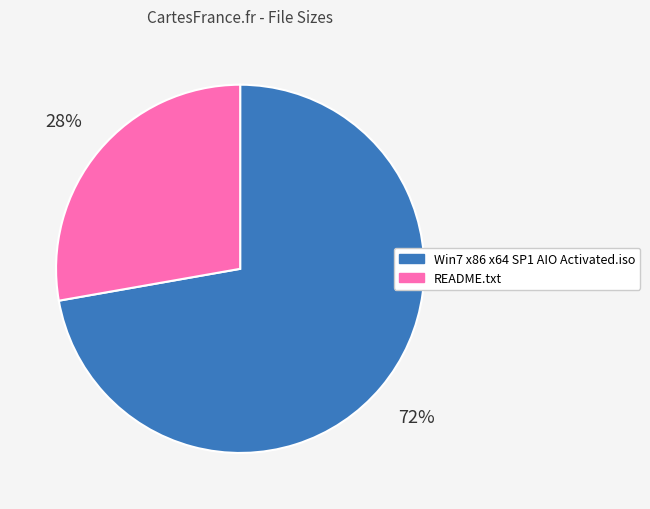

Which slice is the largest?

Win7 x86 x64 SP1 AIO Activated.iso